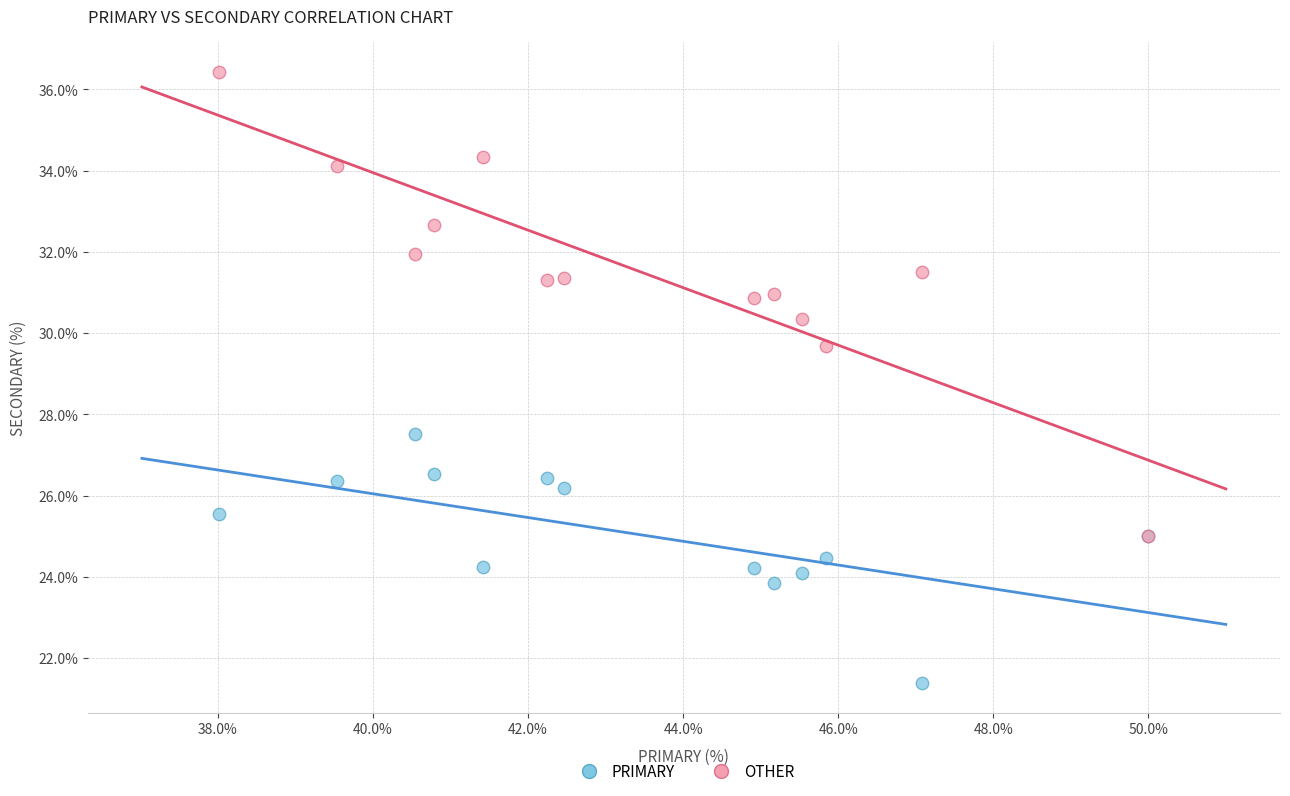

Across all series, what Y value is closest to 28?

27.5